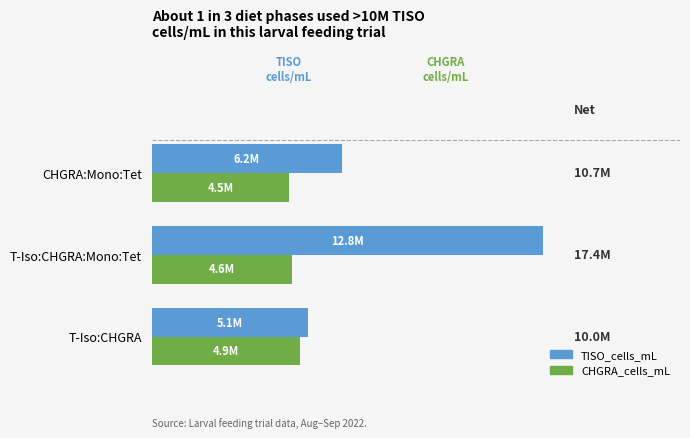

At which category does the chart reach its peak across all series?

T-Iso:CHGRA:Mono:Tet